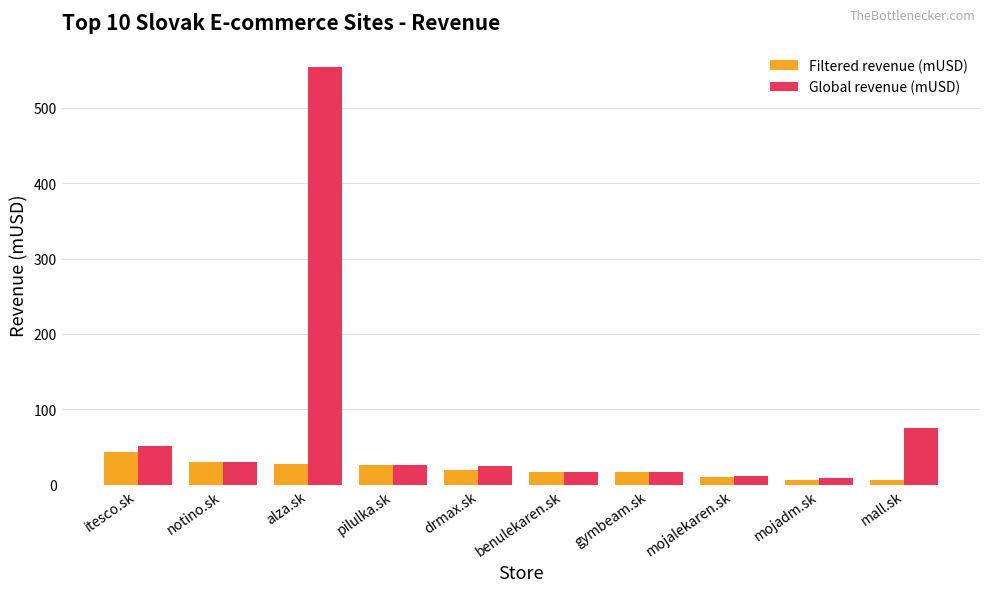

At which category does the chart reach its peak across all series?

alza.sk